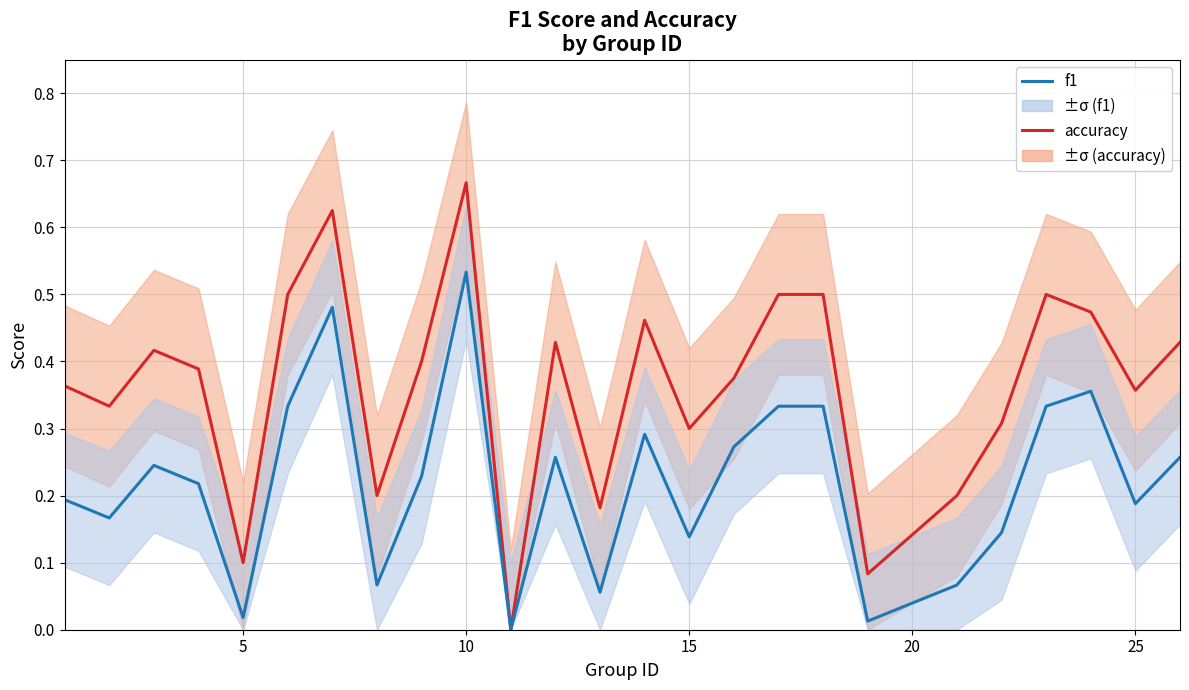

What is the greatest value displayed?

0.7